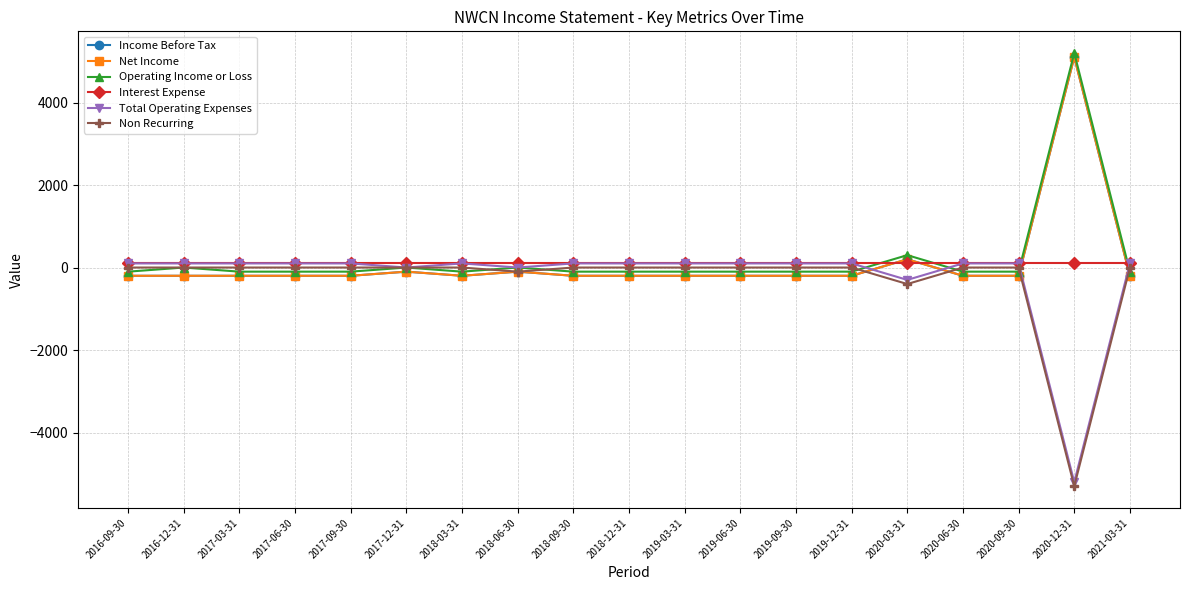

Rank the series at 2020-12-31 from highest to lowest value.

Operating Income or Loss, Income Before Tax, Net Income, Interest Expense, Total Operating Expenses, Non Recurring